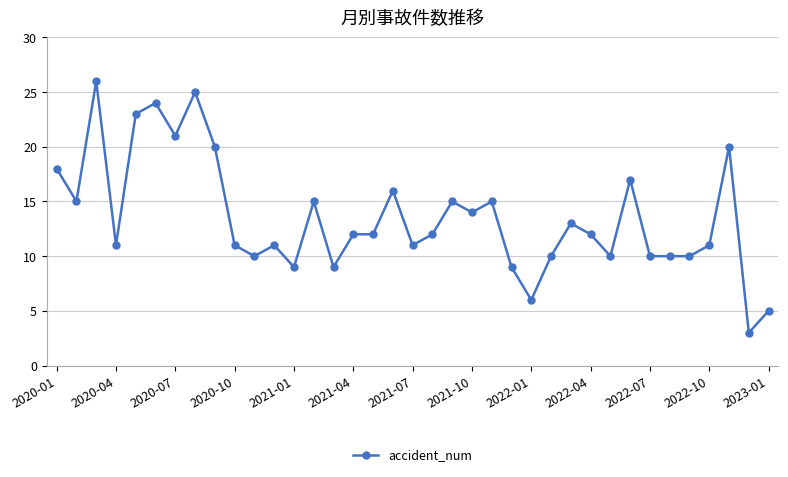

True or false: the data has more than 1 interior local peaks.

True